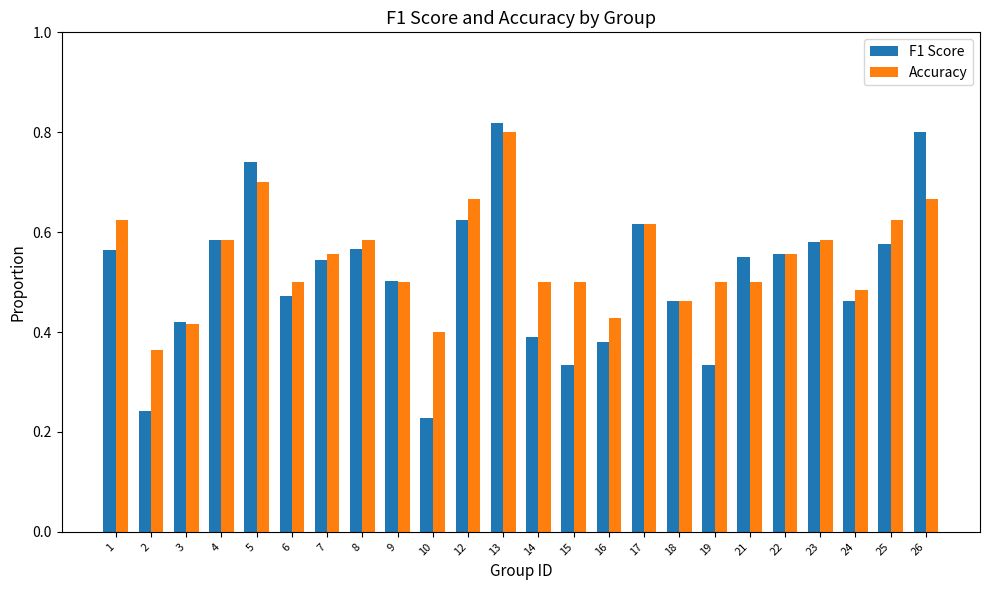

At which label does Accuracy reach its peak?

13